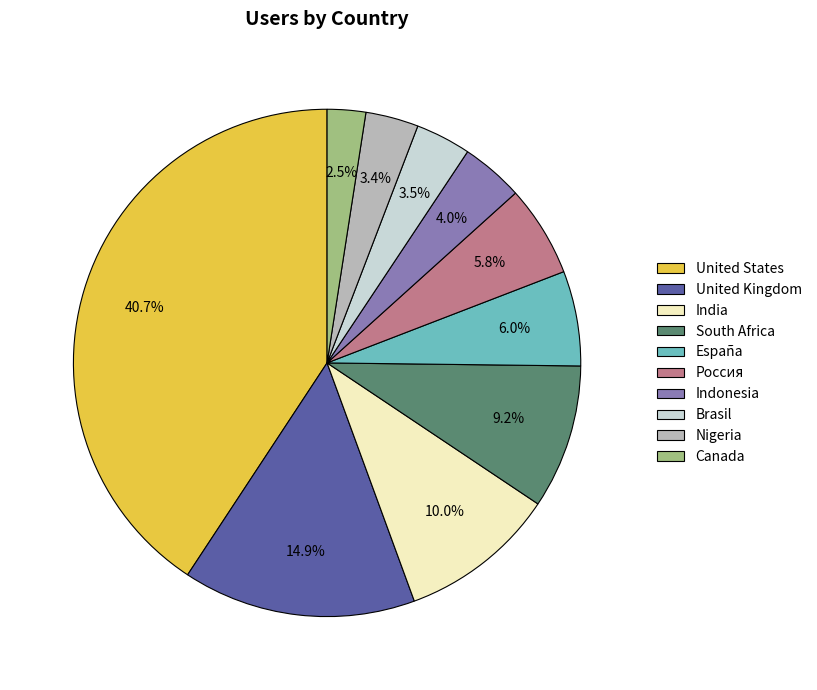

Is there any slice that represents more than half of the pie?

No